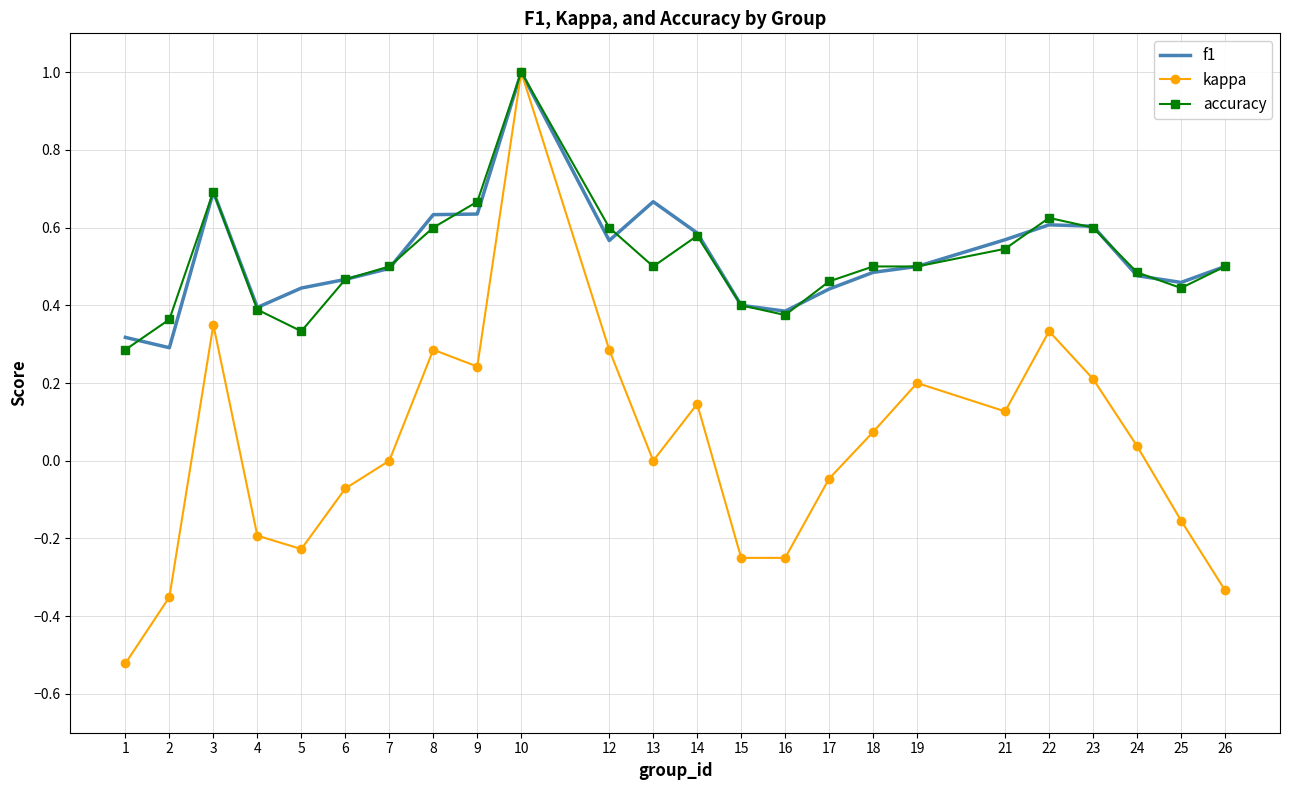

Which series has the largest range (max minus min)?

kappa